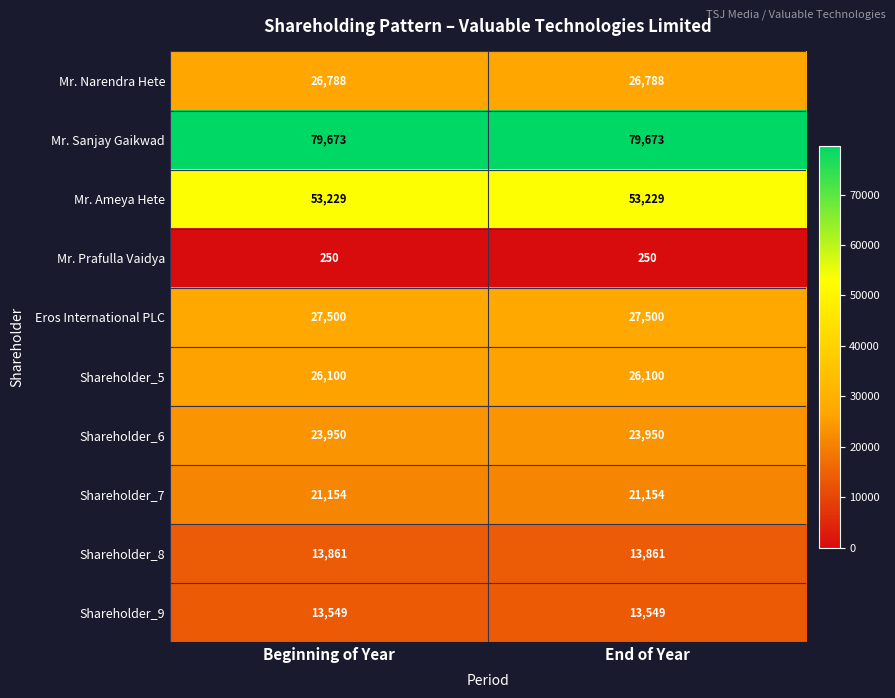

Is it true that Eros International PLC equals 27500 at End of Year?

True